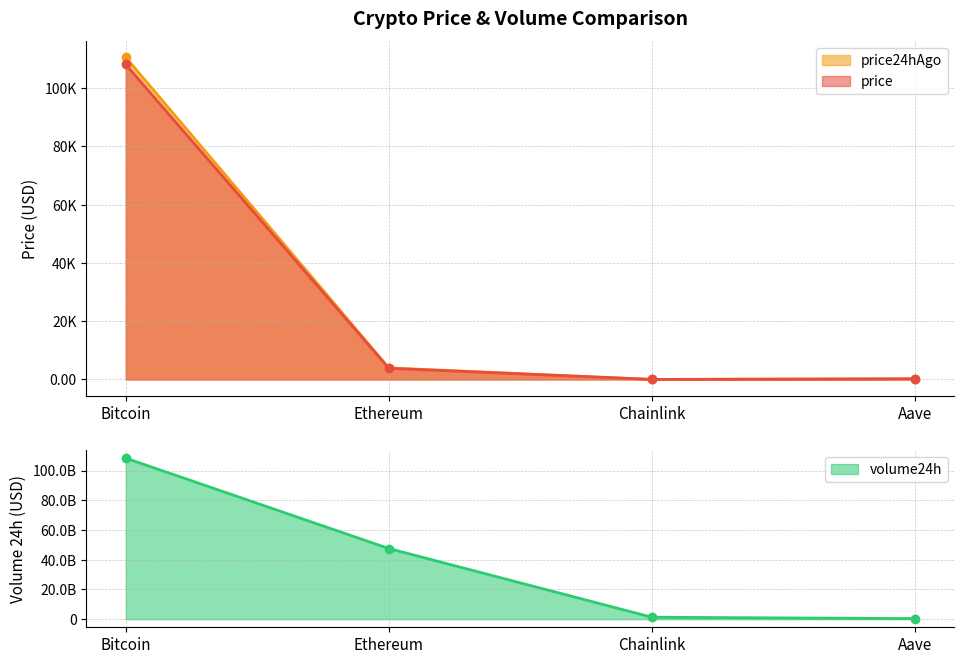

True or false: price and price24hAgo intersect in this chart.

False